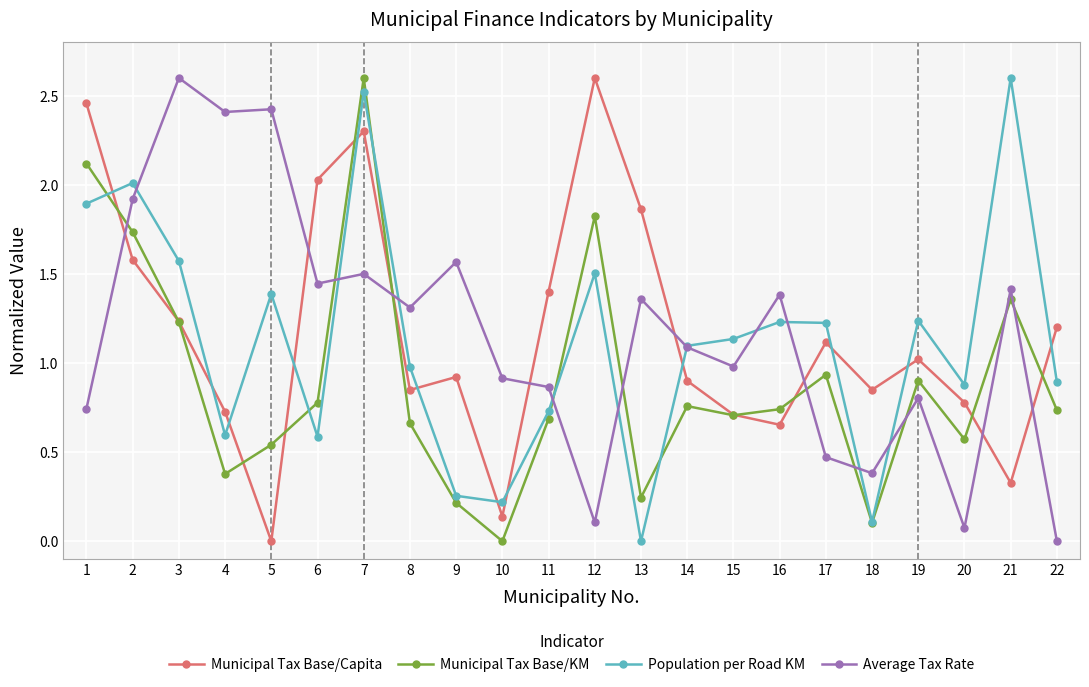

What is the greatest value displayed?

2.6